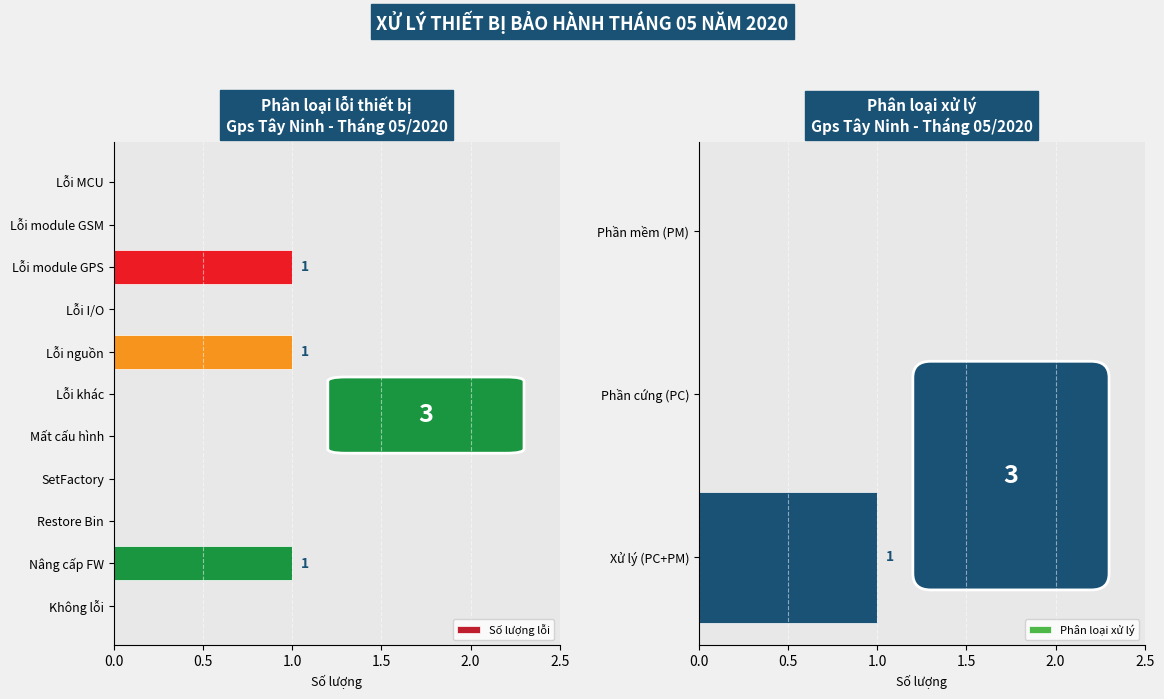

Between Lỗi nguồn and Lỗi MCU, which is larger?

Lỗi nguồn